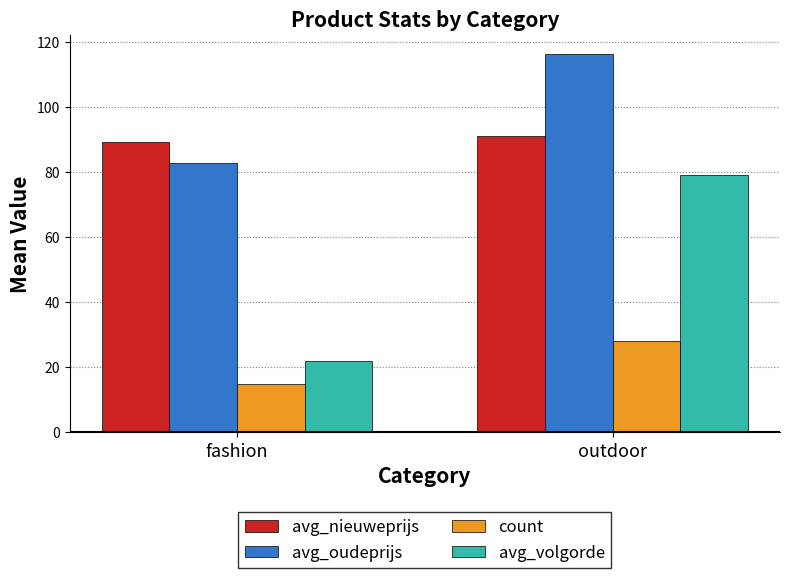

What are all the series names shown in the legend?

avg_nieuweprijs, avg_oudeprijs, count, avg_volgorde